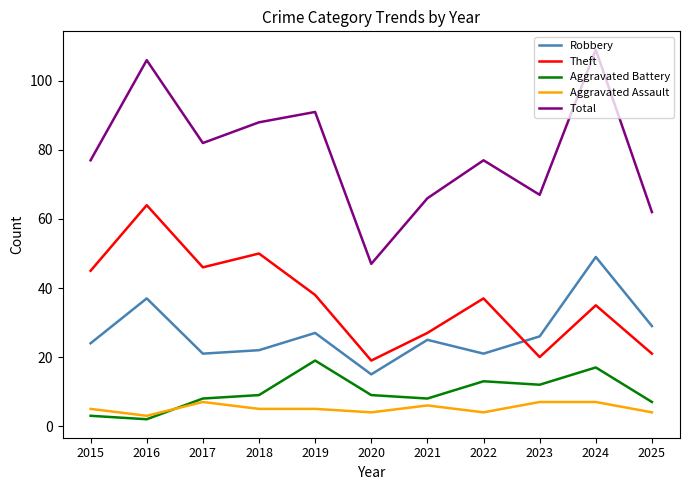

How many lines are shown in the chart?

5